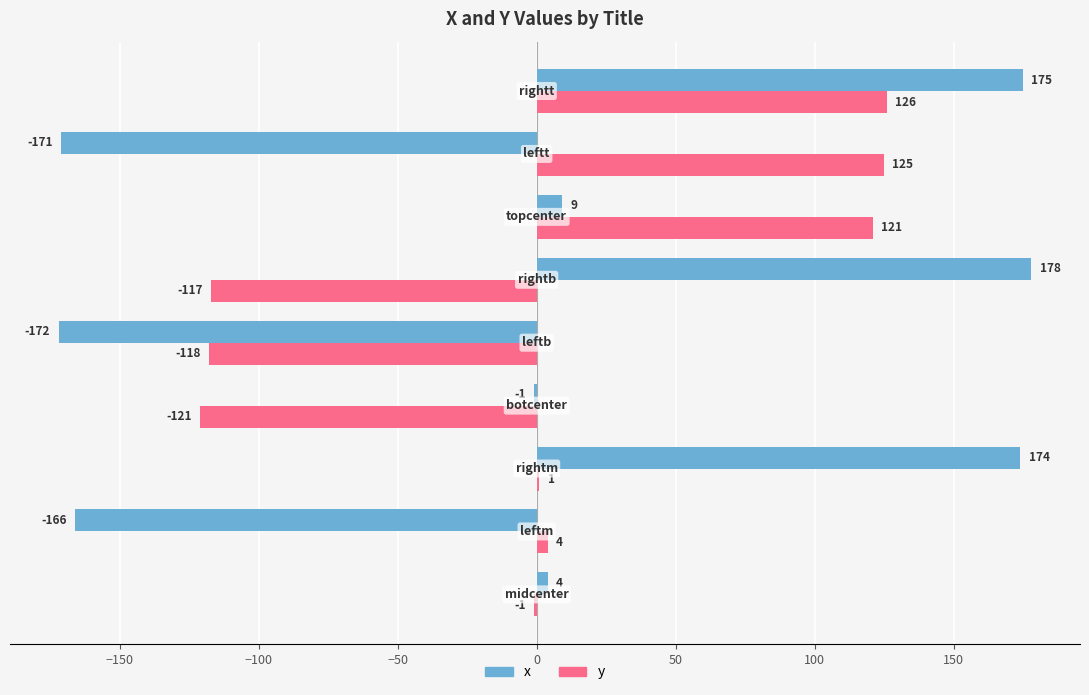

What is the greatest value displayed?

178